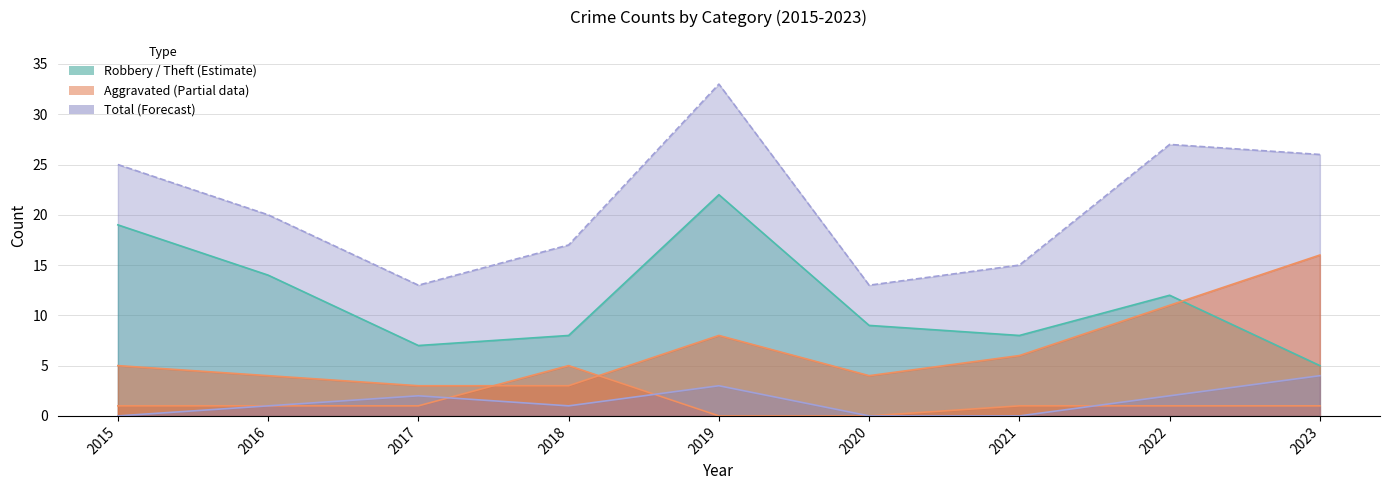

Which series has the largest total across all categories?

Total